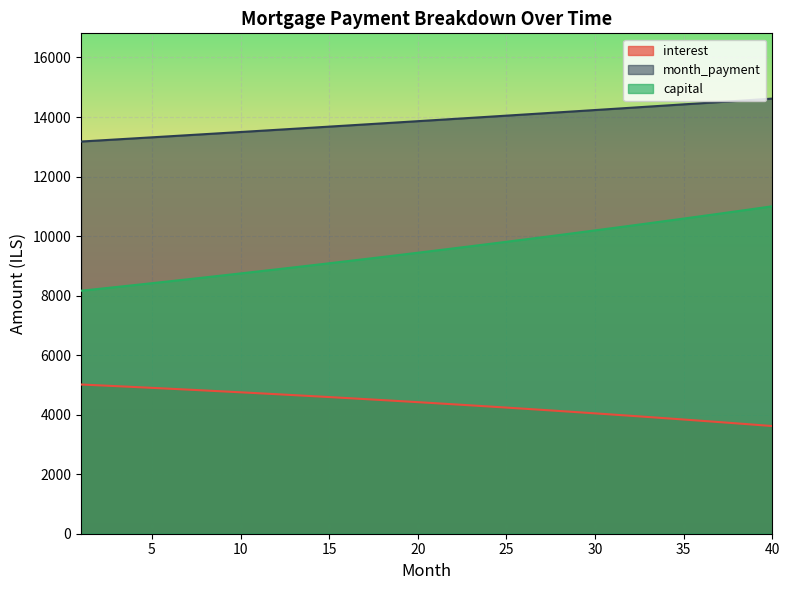

The value of capital at 18 is 4723.2. True or false?

False